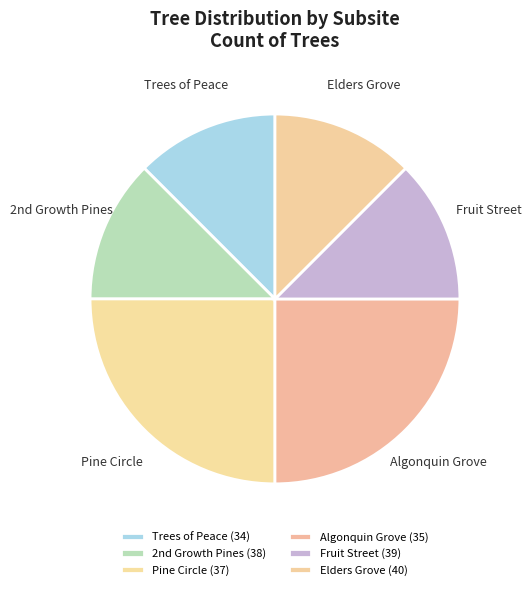

True or false: Fruit Street (39) accounts for 12% of the total.

True